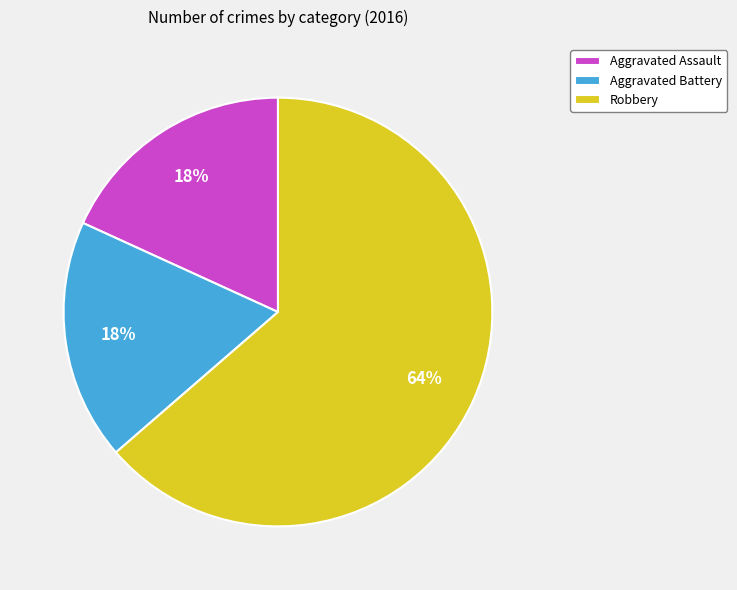

Is it true that Robbery is 64% of the pie?

True